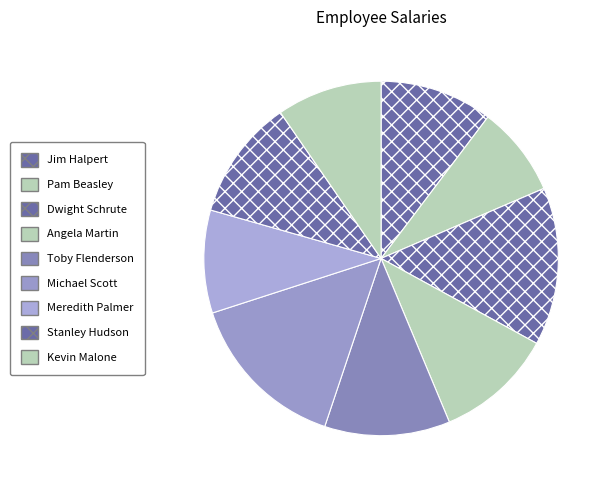

How many segments does this pie chart have?

9